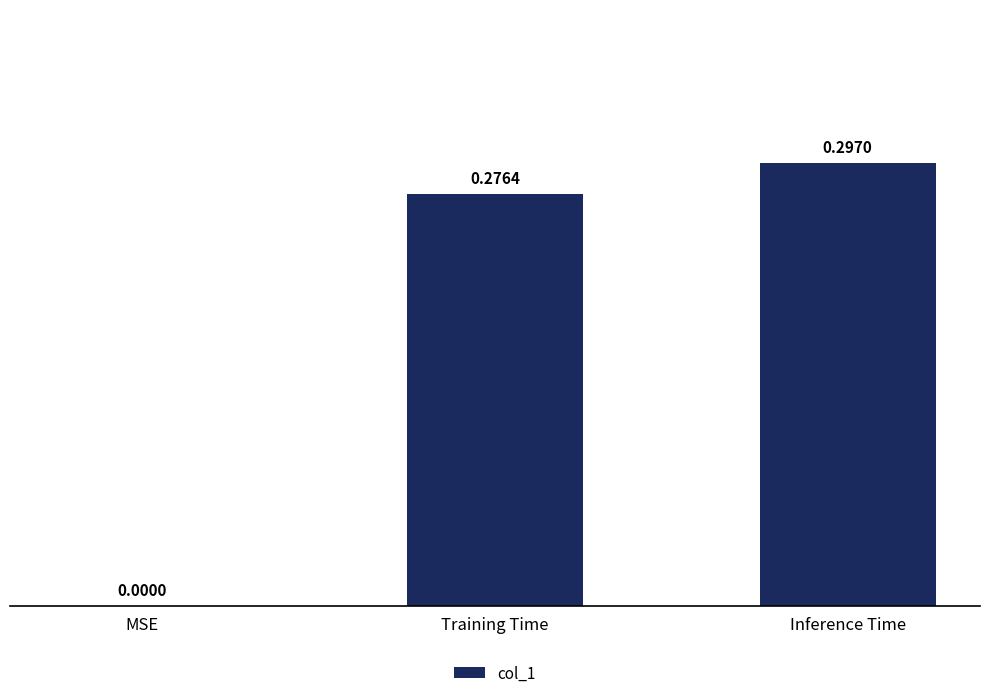

Between Inference Time and Training Time, which is larger?

Inference Time